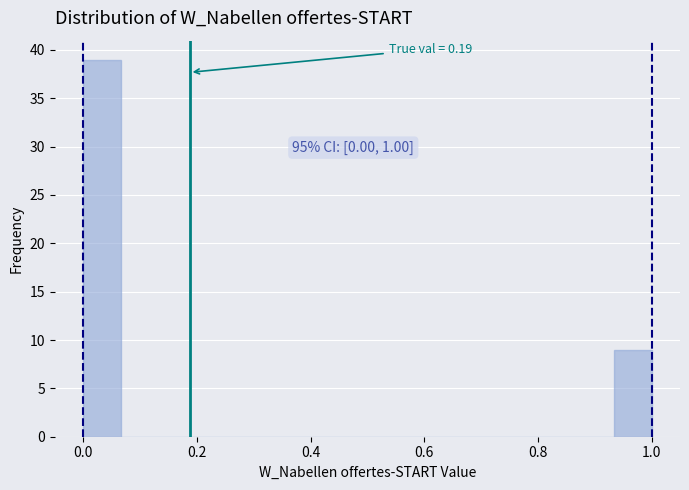

Read against the x-axis, roughly where is the centre of the tallest bar?

0.04